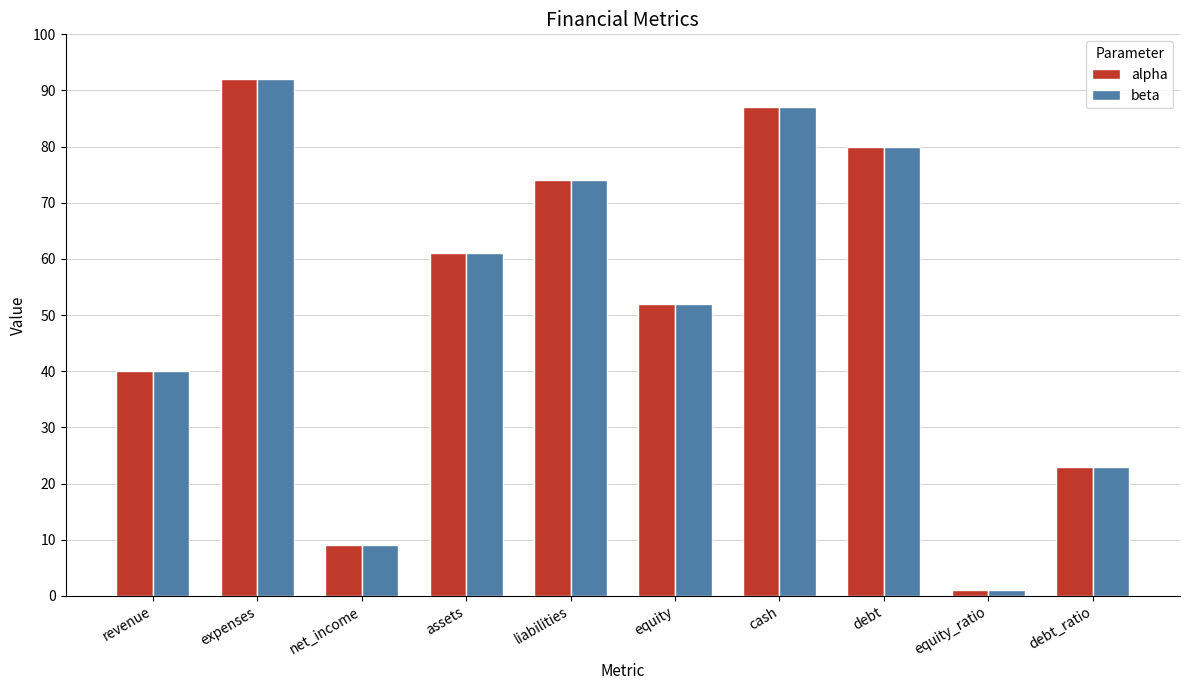

What is the maximum value for alpha?

92